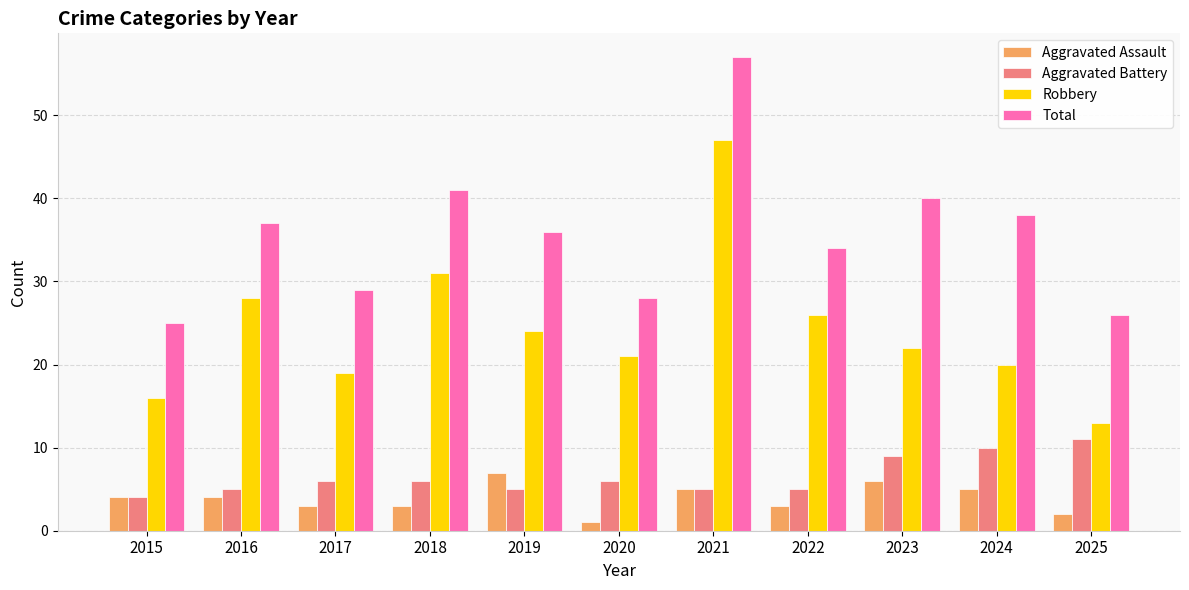

Is the value of Robbery at 2016 greater than the value of Total at 2019?

No